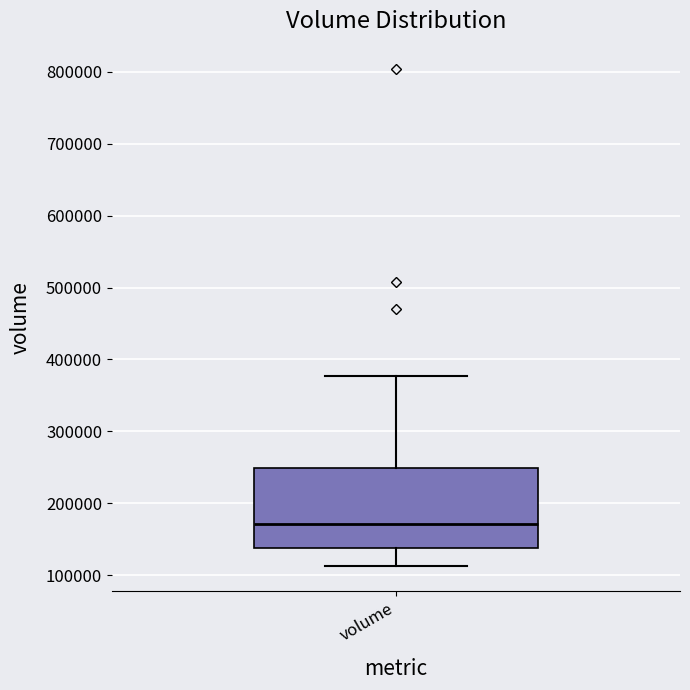

Where does the upper whisker of the box for volume end on the y-axis? The values are not printed on the chart, so give them approximately, as read against the axis.

380000